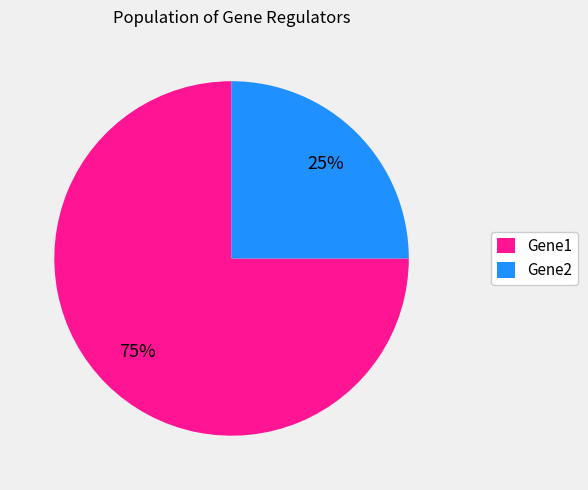

Count the number of slices in the pie.

2